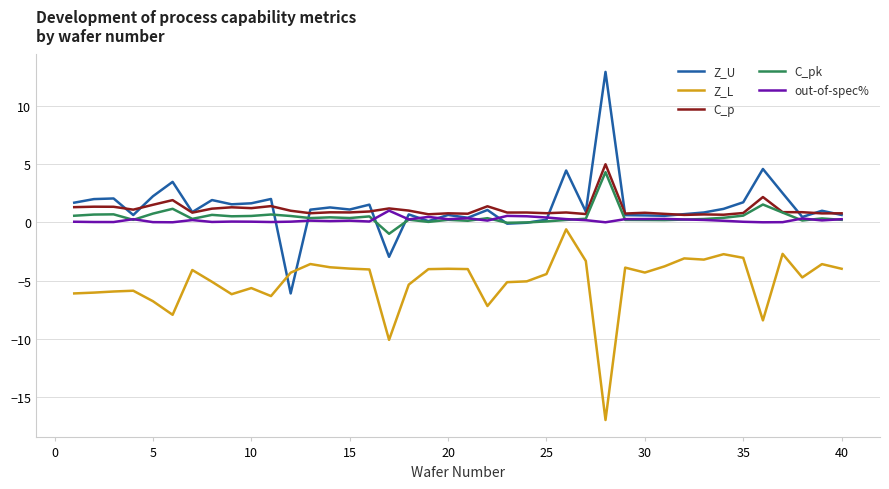

What is the highest value of the C_pk series?

4.3